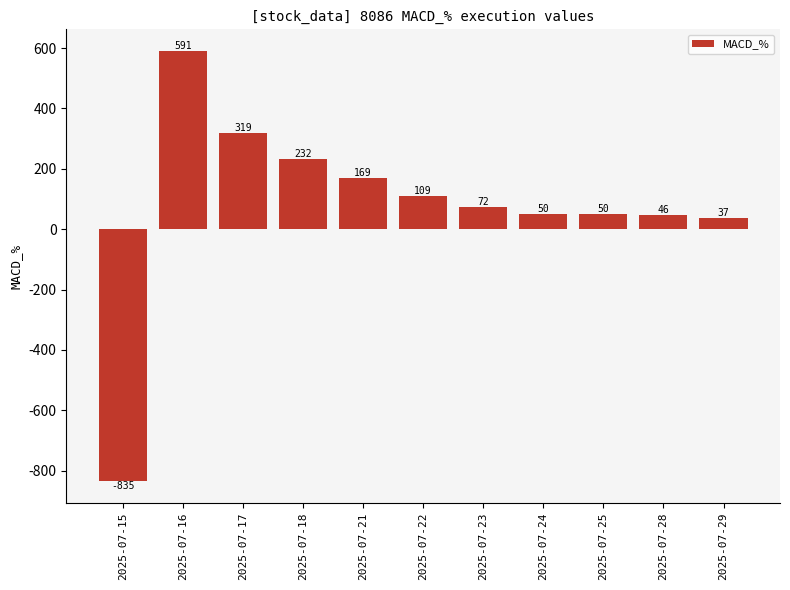

Does the chart contain stacked bars?

No